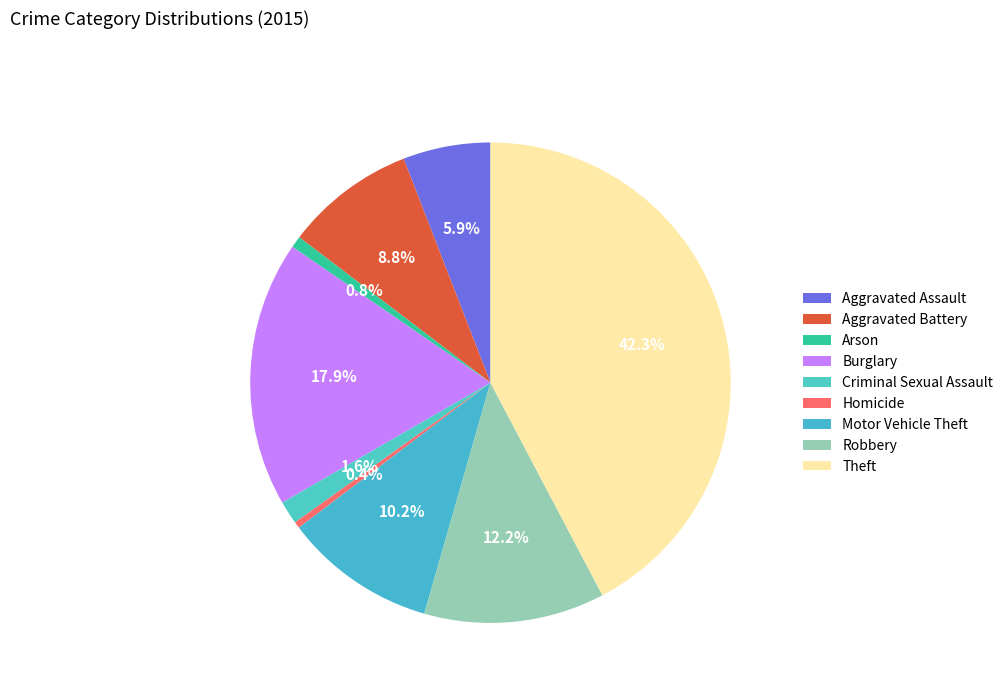

What percentage is the Arson slice, to the nearest percent?

1%